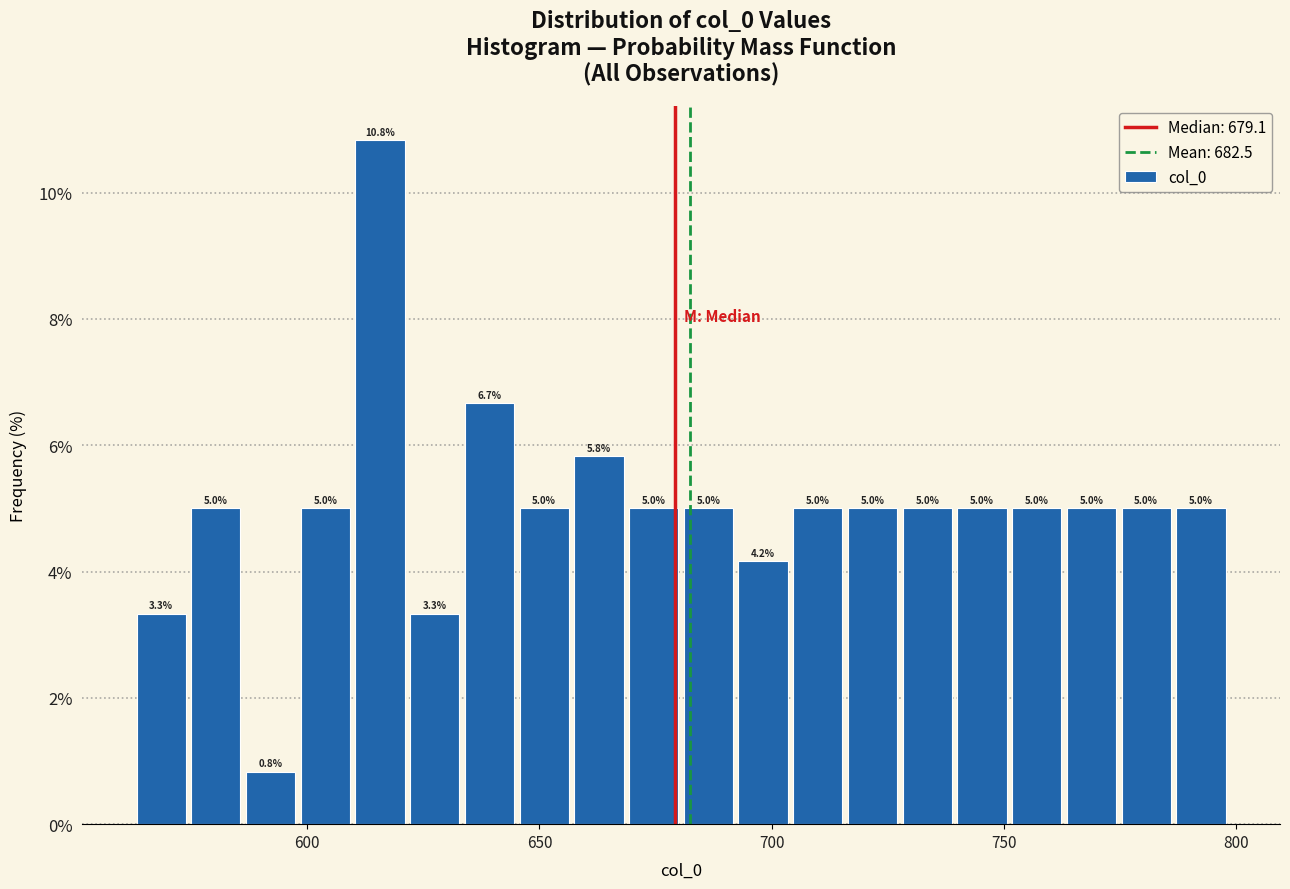

Read against the x-axis, roughly where is the centre of the tallest bar?

615